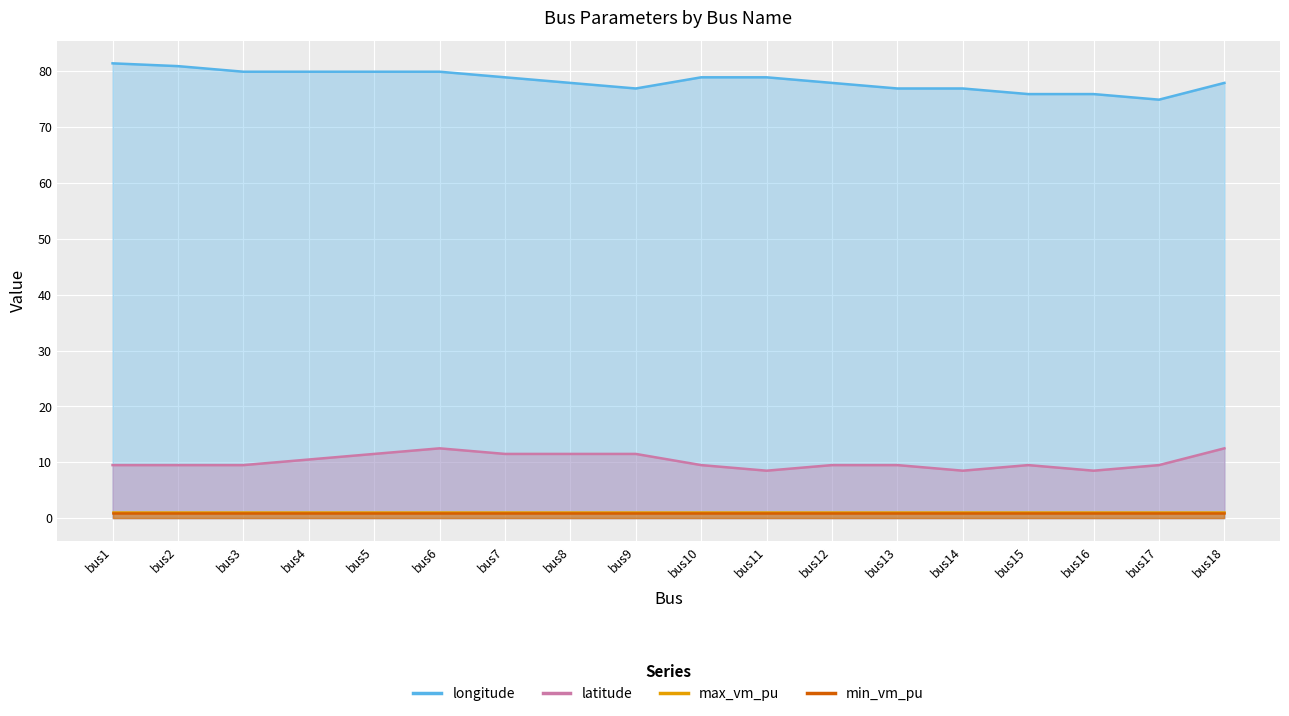

Which series changed the most between bus2 and bus18?

longitude